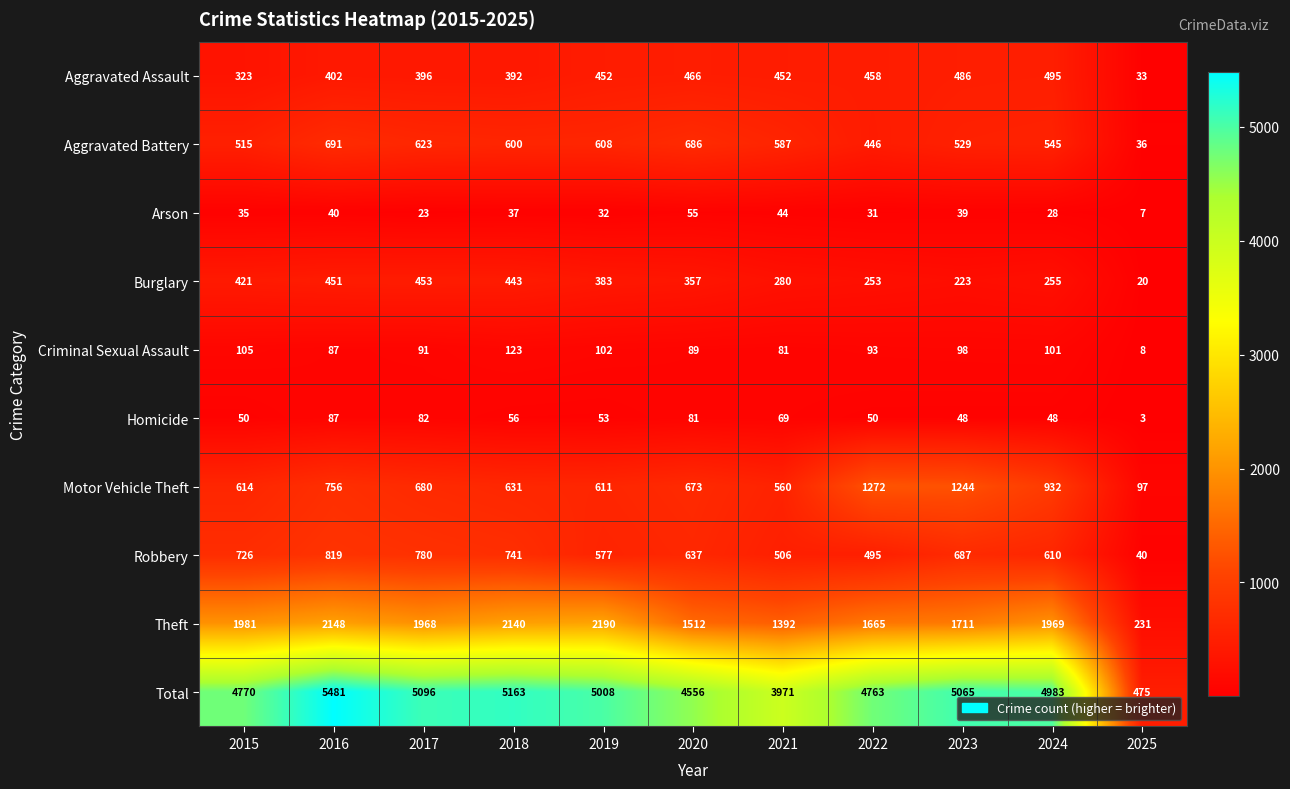

What is the difference between the maximum and minimum values in the Arson series?

48